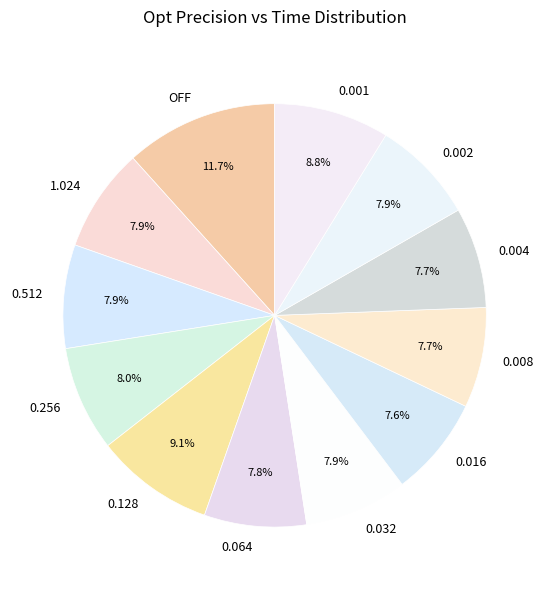

Is OFF the majority of the pie?

No